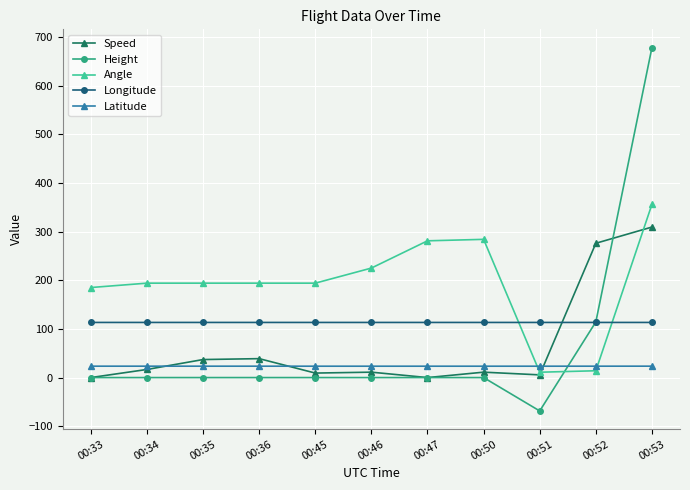

How many values in the Speed series are below 11?

4